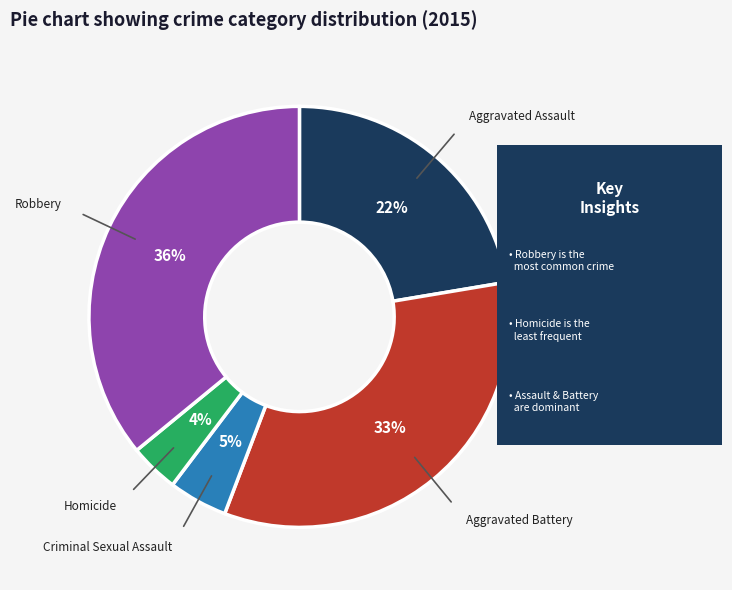

Is it true that Criminal Sexual Assault is 5% of the pie?

True